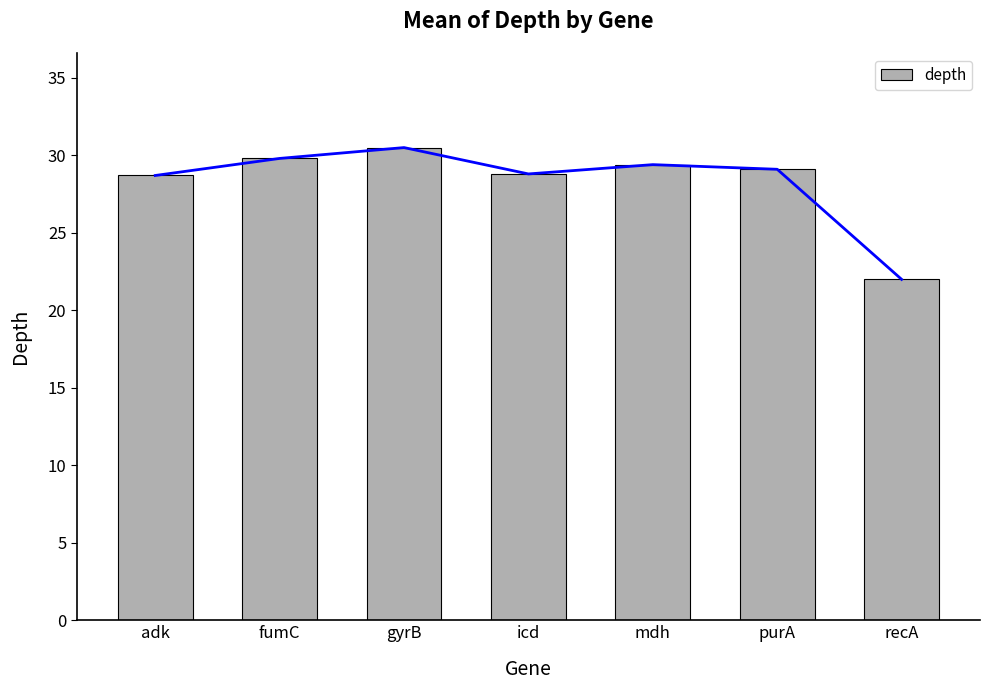

What is the greatest value displayed?

30.5